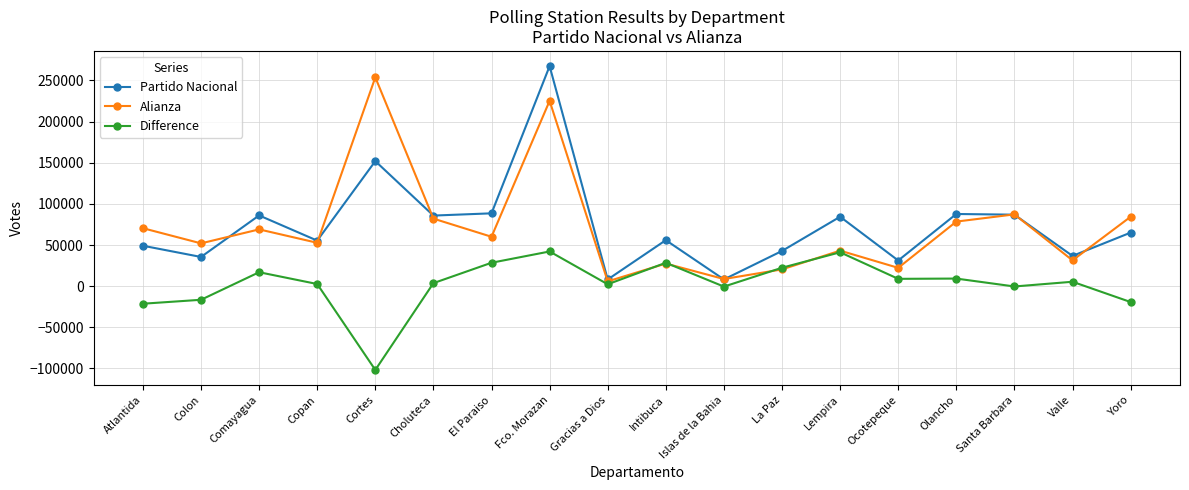

True or false: Difference and Partido Nacional cross at least once.

False